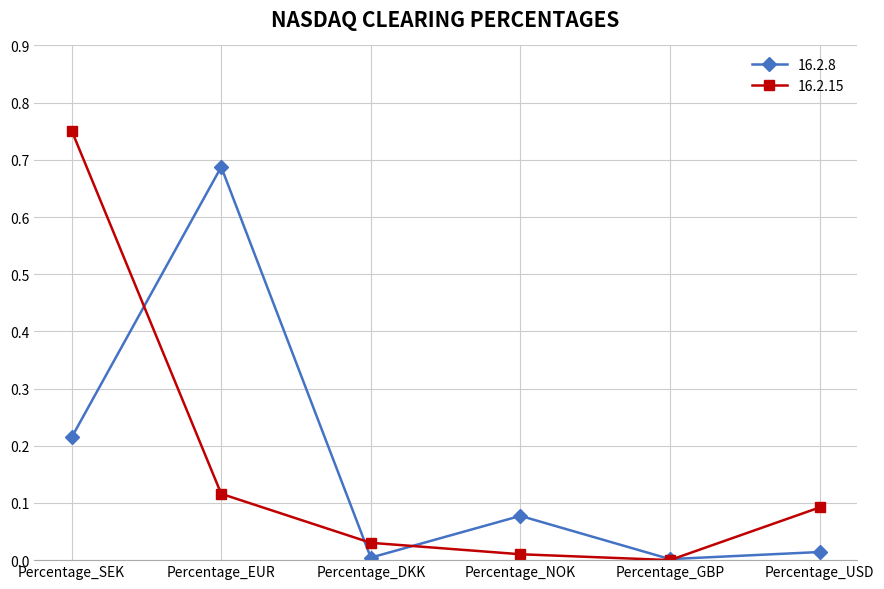

What is the label of the 2nd point from the right?

Percentage_GBP